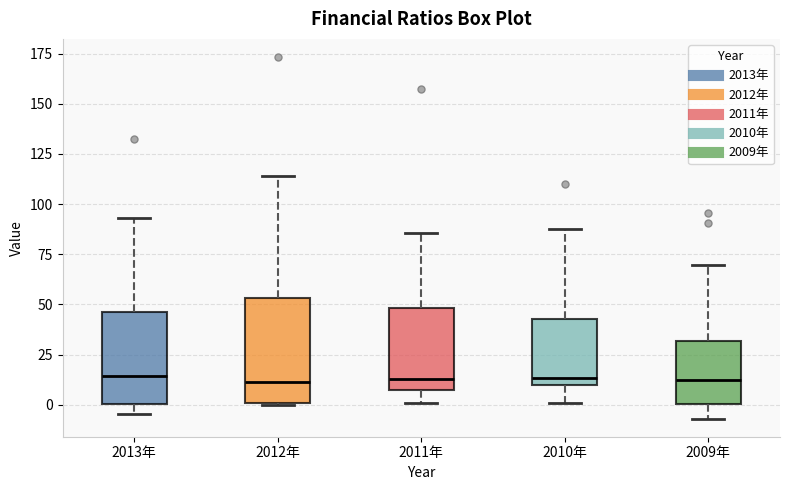

Reading left to right, read every box against the y-axis: the position of its median line, the range the box covers, and the ends of its whiskers. The values are not printed on the chart, so give them approximately, as read against the axis.

2013年: median 15, box 0 to 45, whiskers -5 to 95
2012年: median 10, box 0 to 55, whiskers 0 to 115
2011年: median 15, box 5 to 50, whiskers 0 to 85
2010年: median 15, box 10 to 45, whiskers 0 to 85
2009年: median 10, box 0 to 30, whiskers -5 to 70